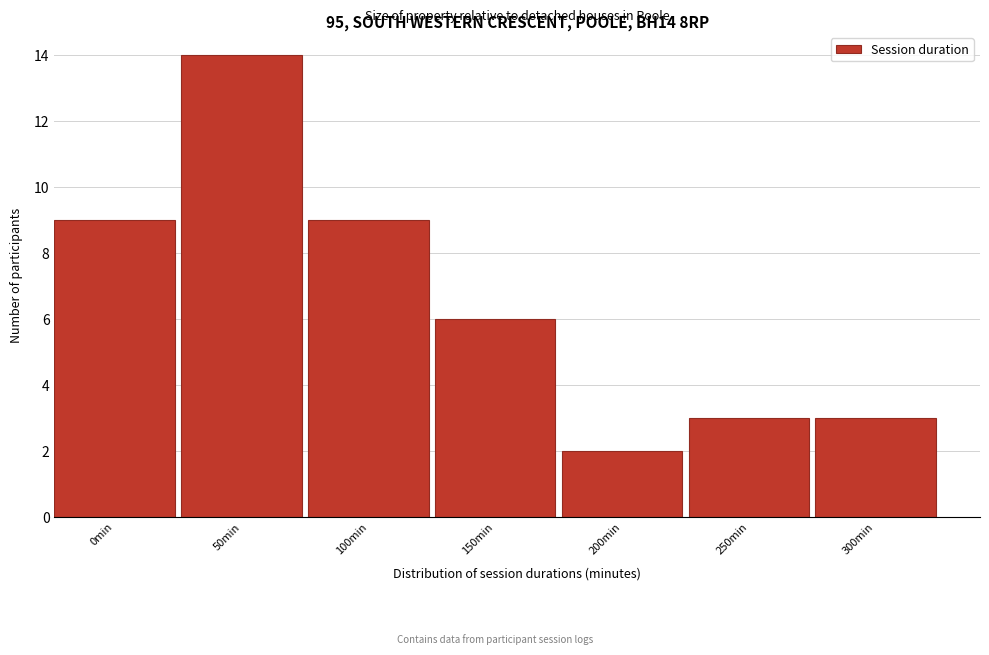

Reading left to right, extract all data points from this chart.

0min=9	50min=14	100min=9	150min=6	200min=2	250min=3	300min=3